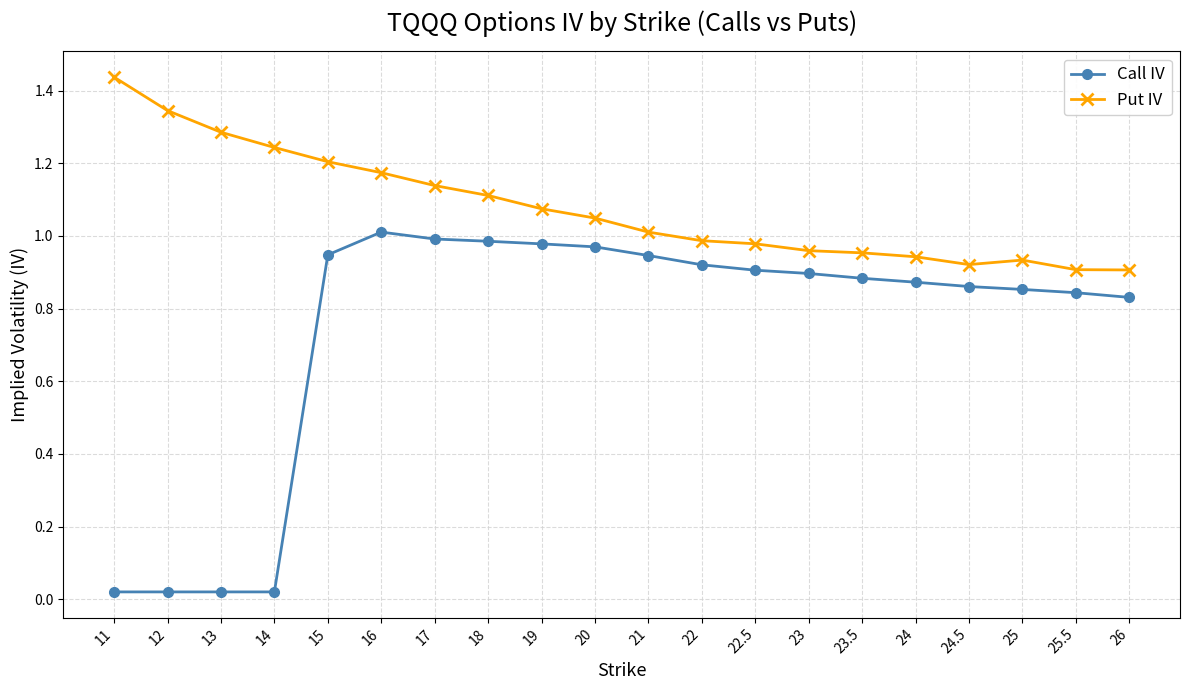

Which category has the highest value across all series?

11